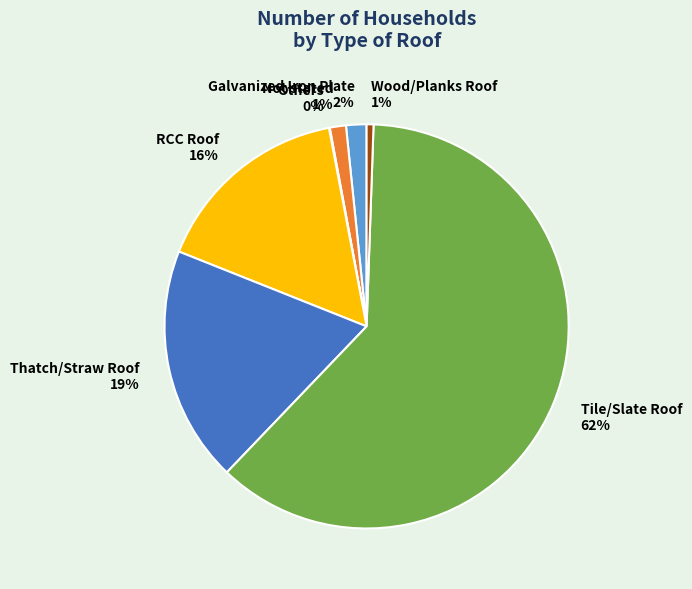

Approximately how many times larger is the value at RCC Roof compared to Thatch/Straw Roof?

0.8